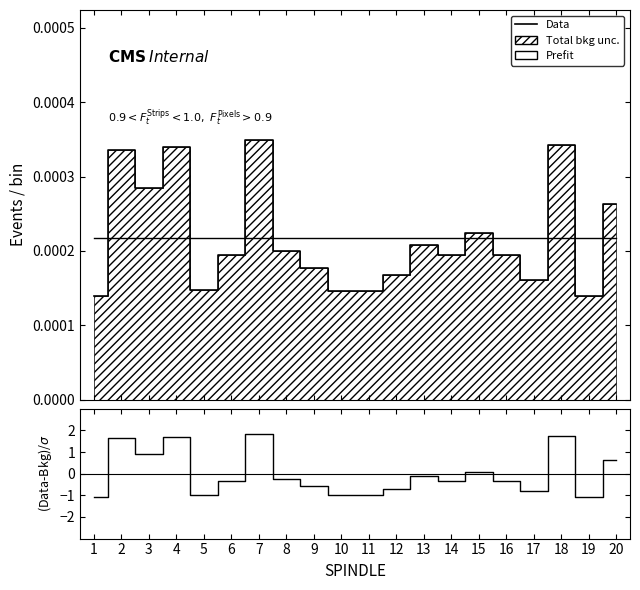

Which series changed the most between 15 and 19?

(Data-Bkg)/σ